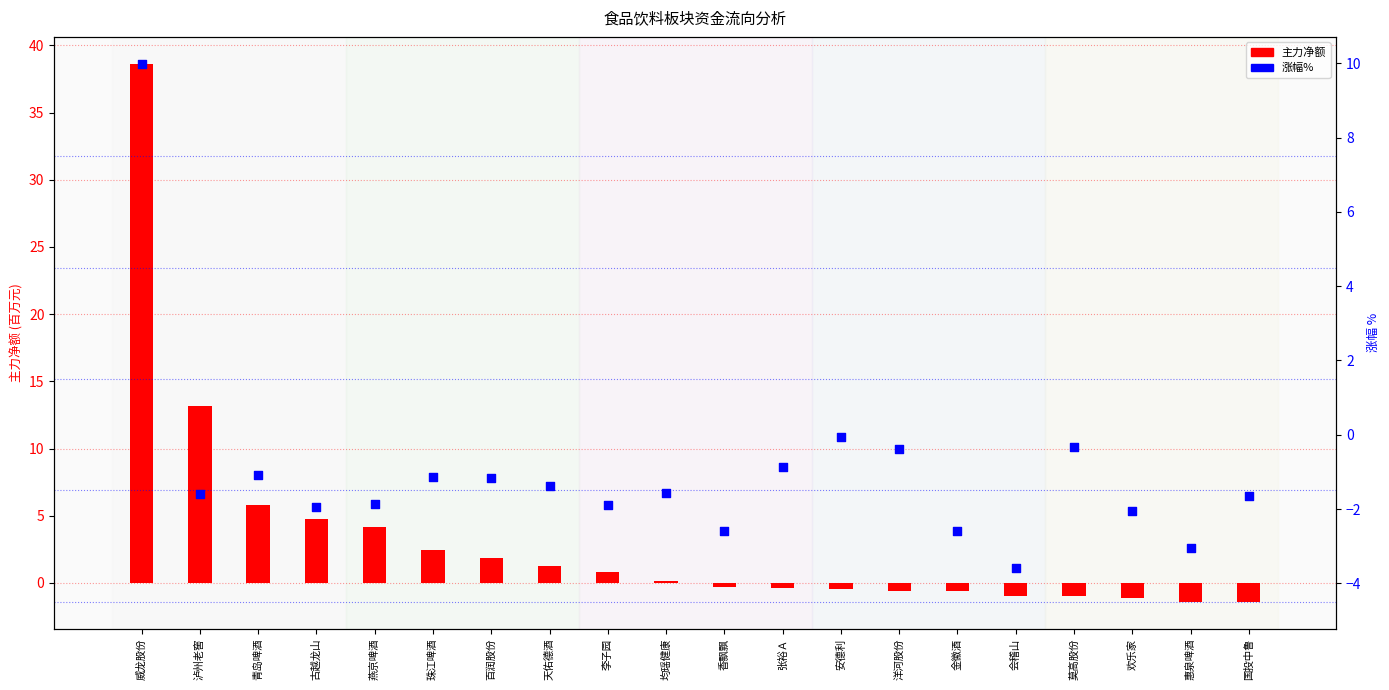

At which category is the sum across all series the highest?

威龙股份